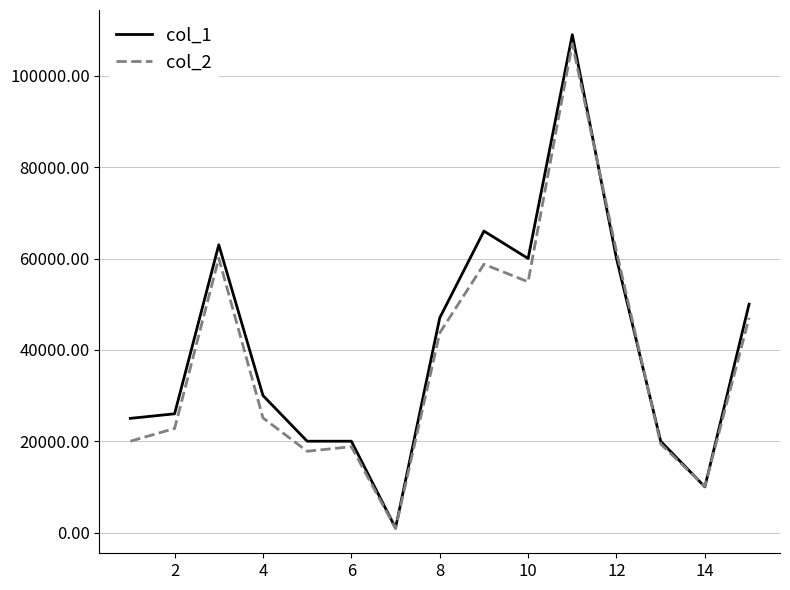

What is the maximum value shown in the chart?

109000